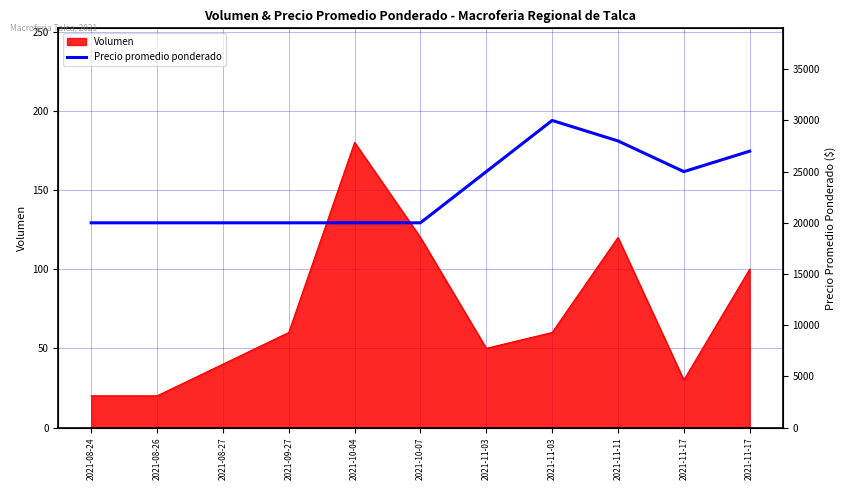

What is the label of the 5th point from the right?

2021-11-03